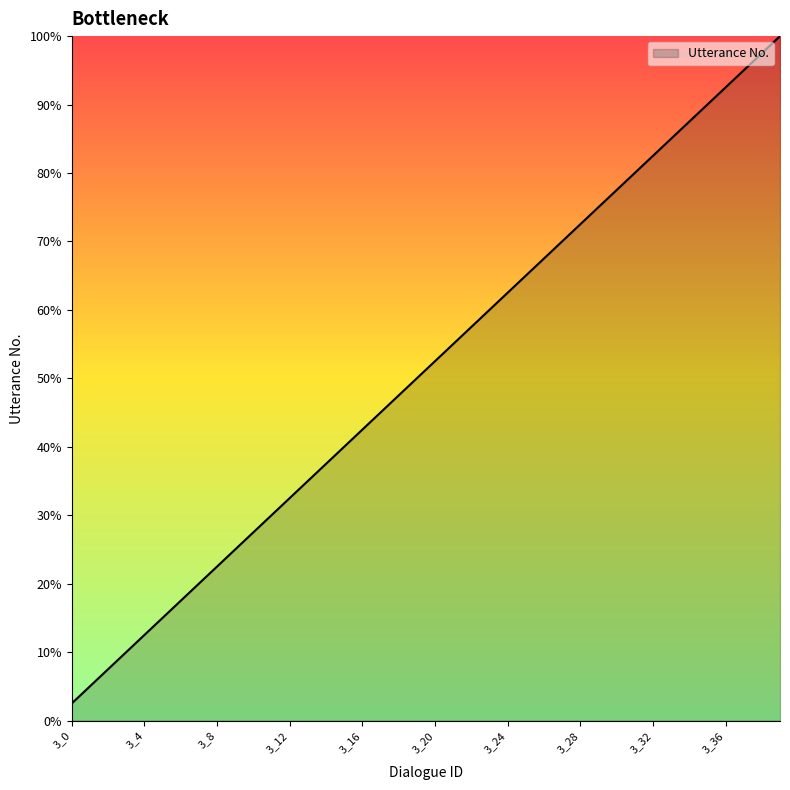

Does the chart have visible grid lines?

No